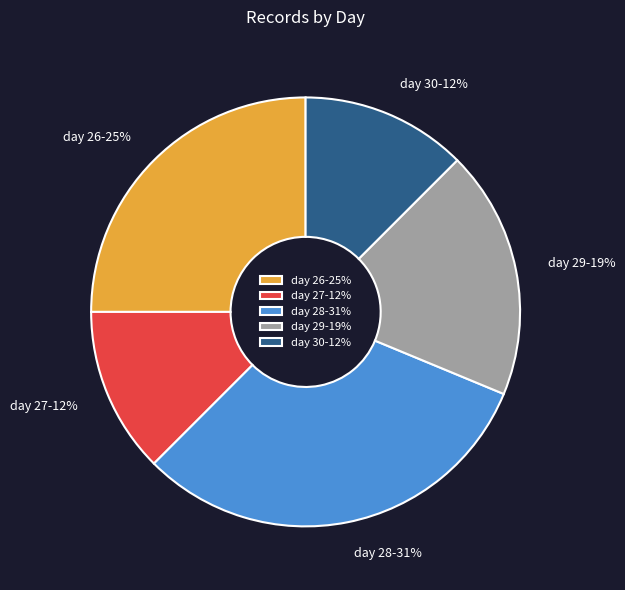

How many slices are in this pie chart?

5